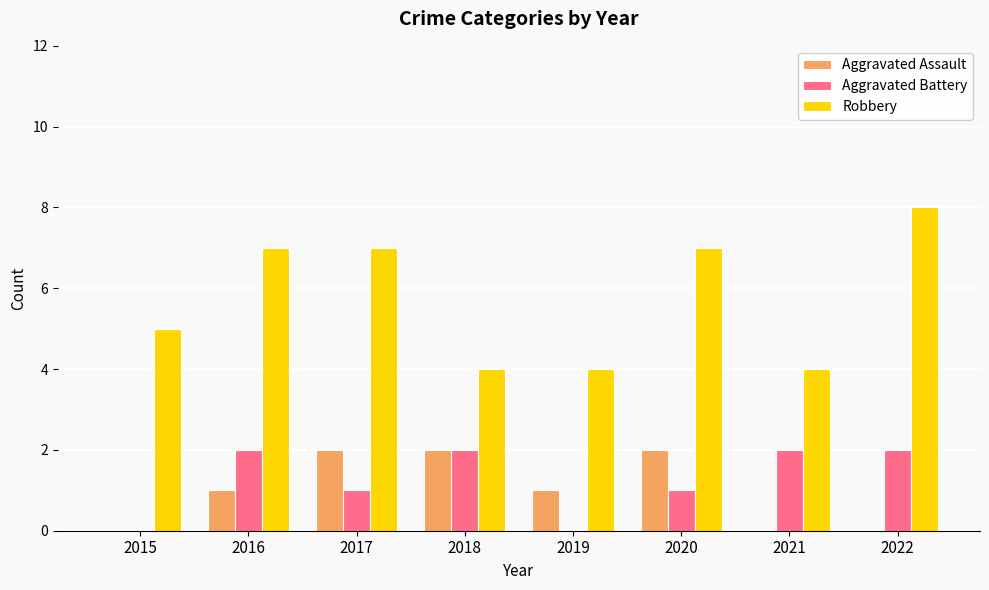

Which series changed the most between 2016 and 2019?

Robbery